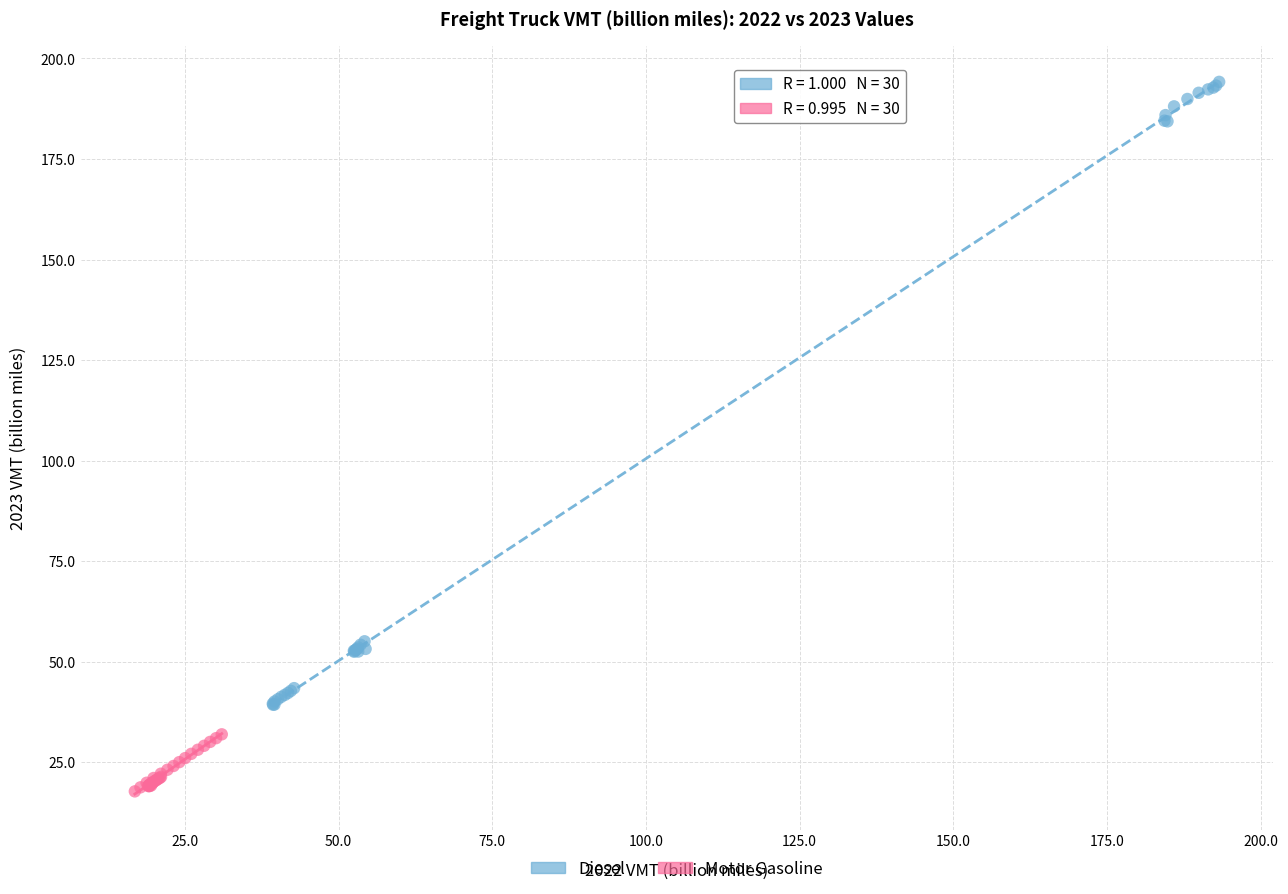

Which series contains the lowest Y value?

Motor Gasoline